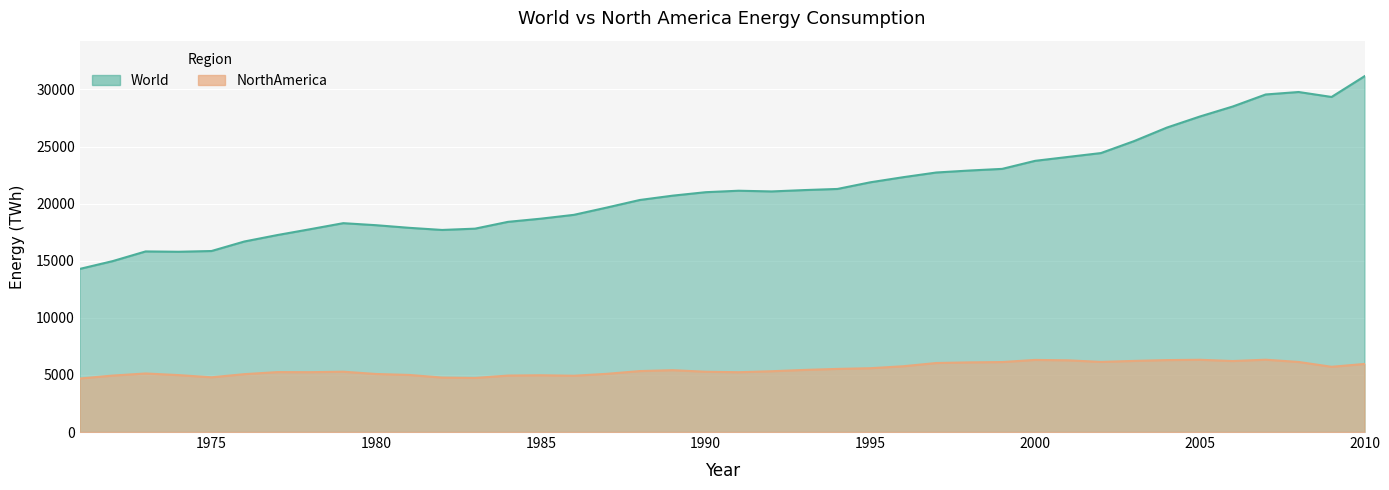

Rank the series by their average value, from lowest to highest.

NorthAmerica, World